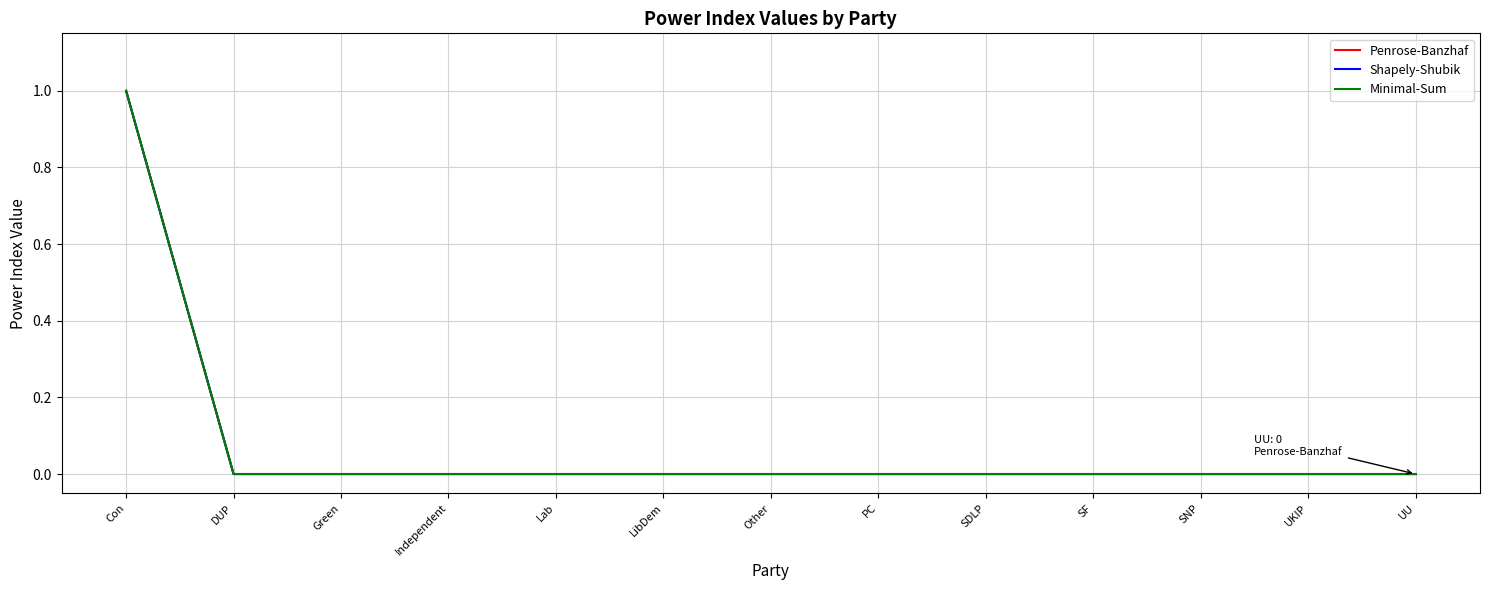

What is the difference between the maximum and minimum values in the Minimal-Sum series?

1.0